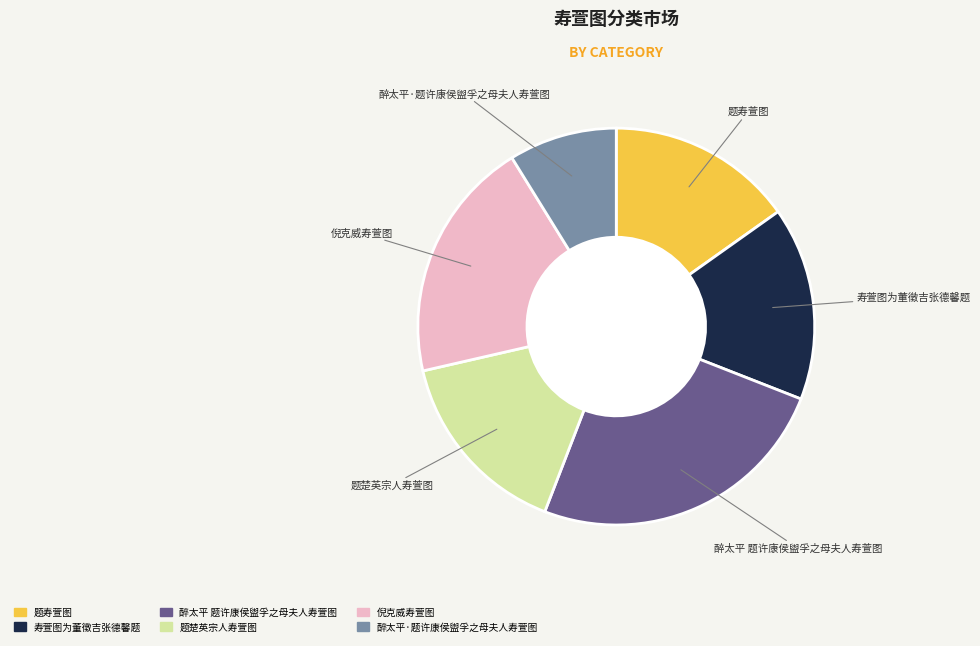

Is 倪克威寿萱图 the majority of the pie?

No